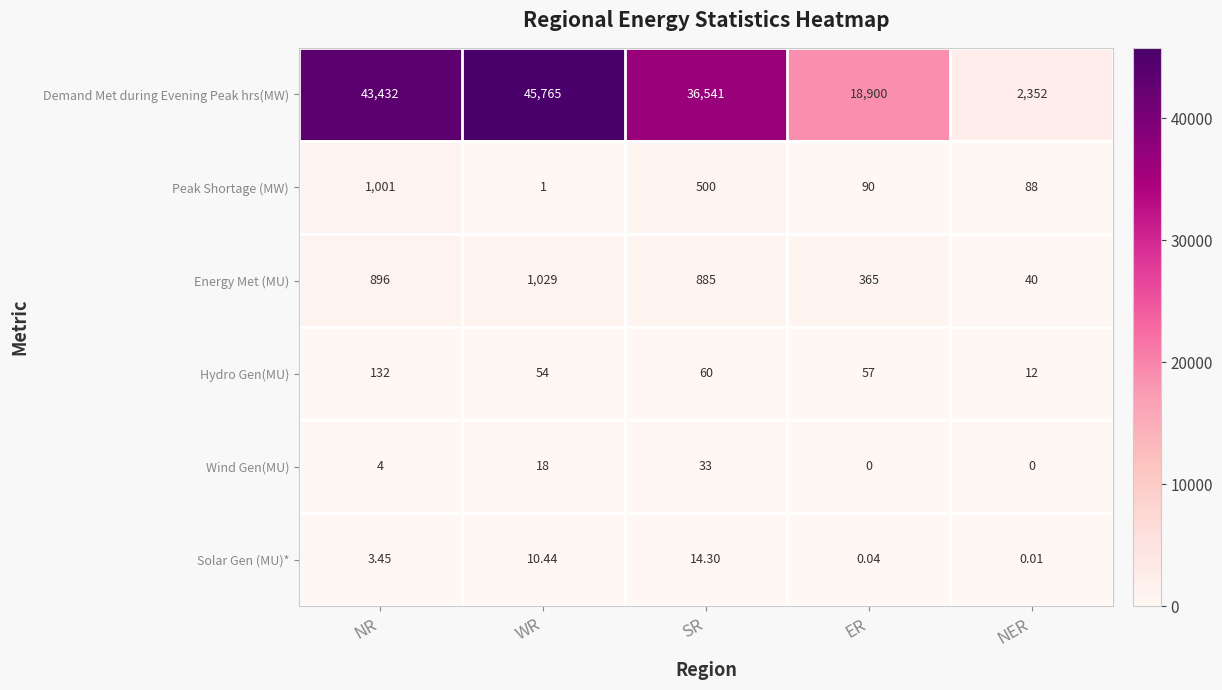

At which category is the sum across all series the highest?

WR